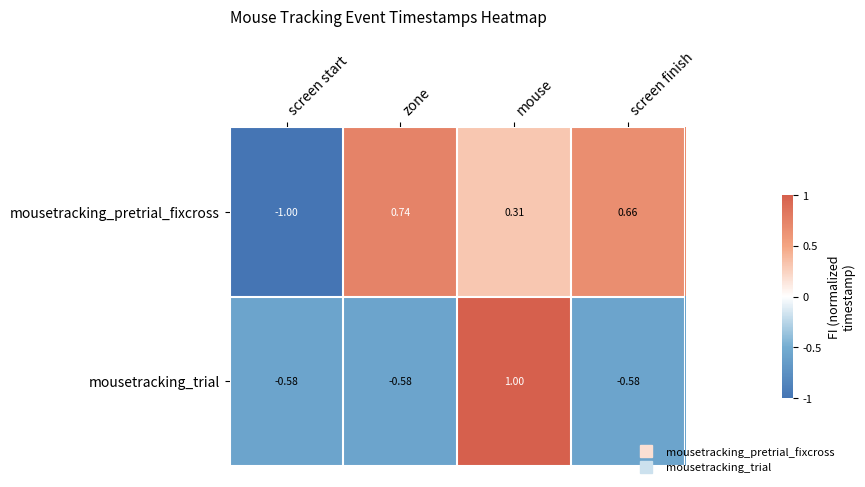

At which label does mousetracking_pretrial_fixcross reach its peak?

zone